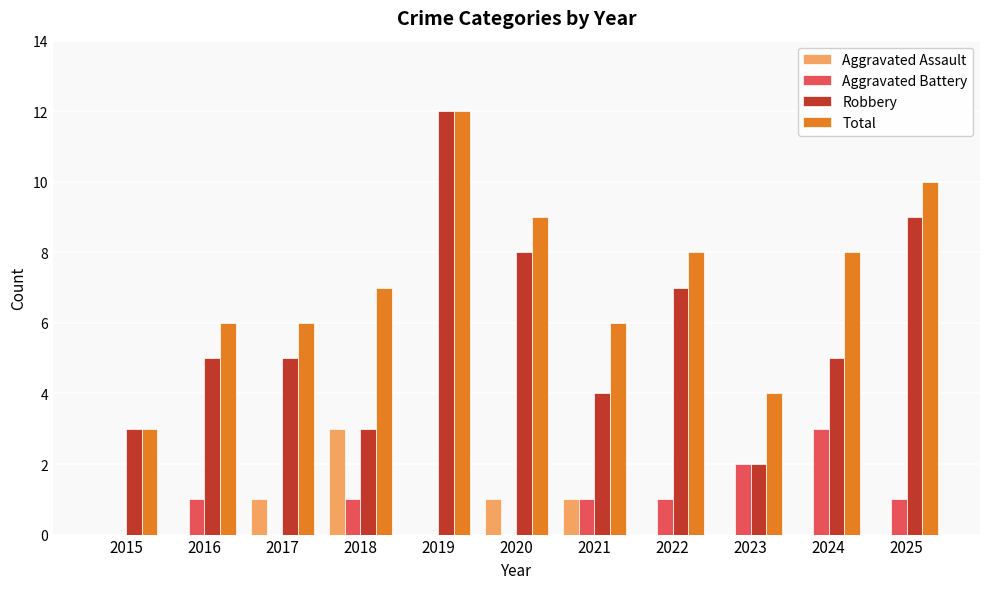

Is the value of Aggravated Battery at 2021 greater than the value of Robbery at 2017?

No